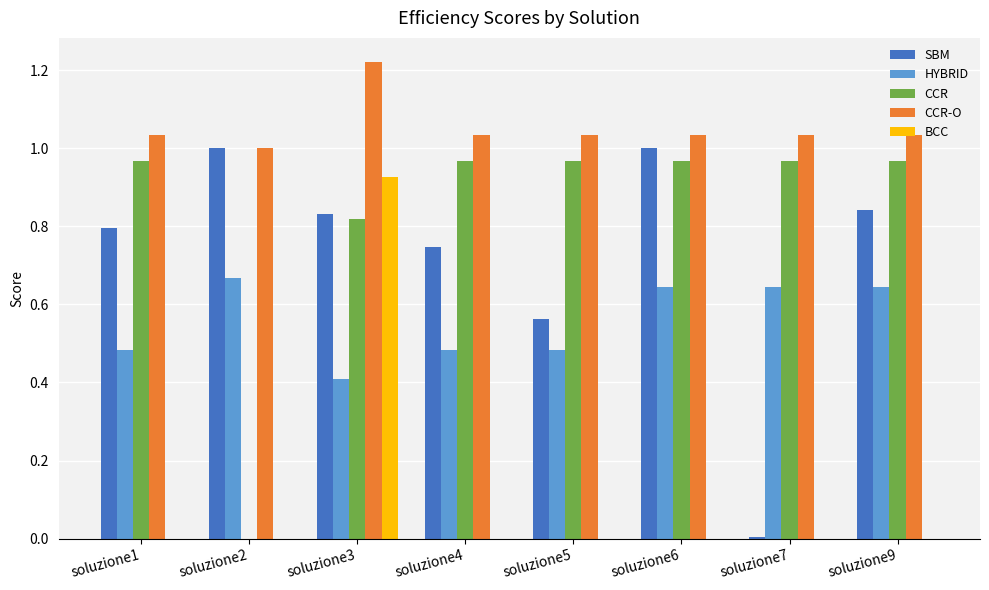

Which series has the widest spread of values?

SBM